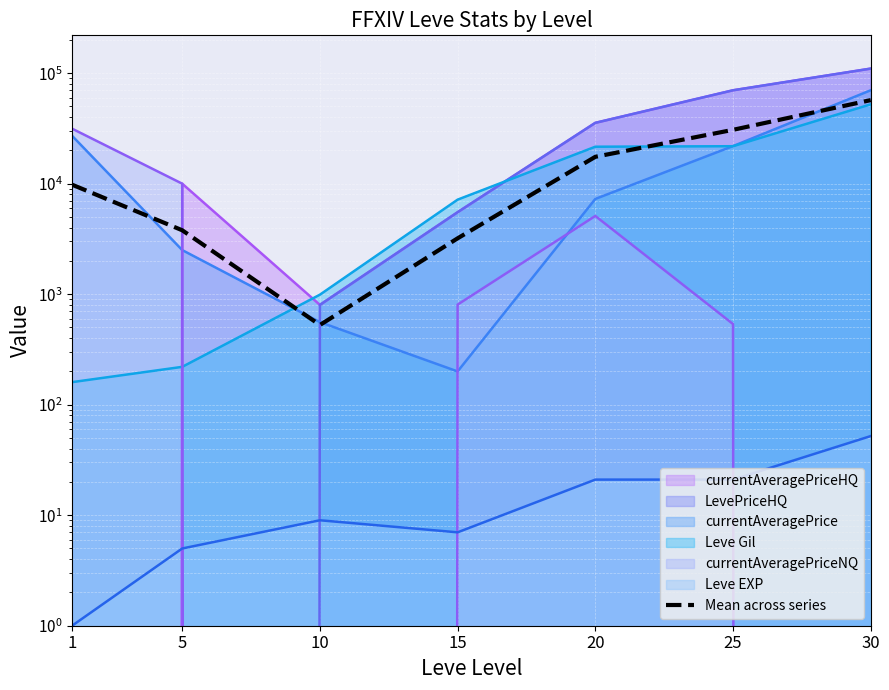

What is the approximate value at 25?

30710.3